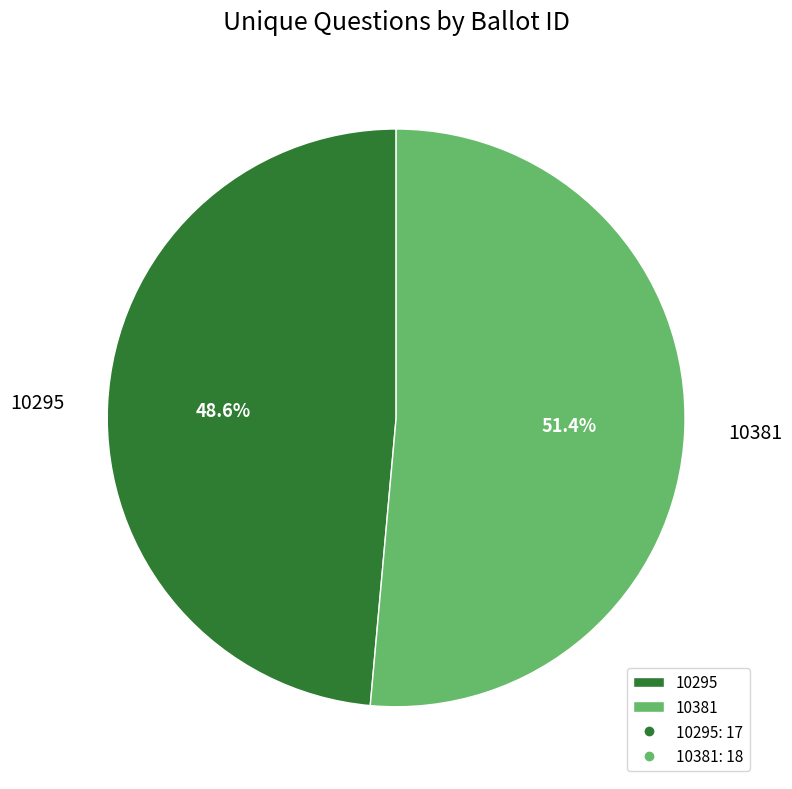

How many segments does this pie chart have?

2